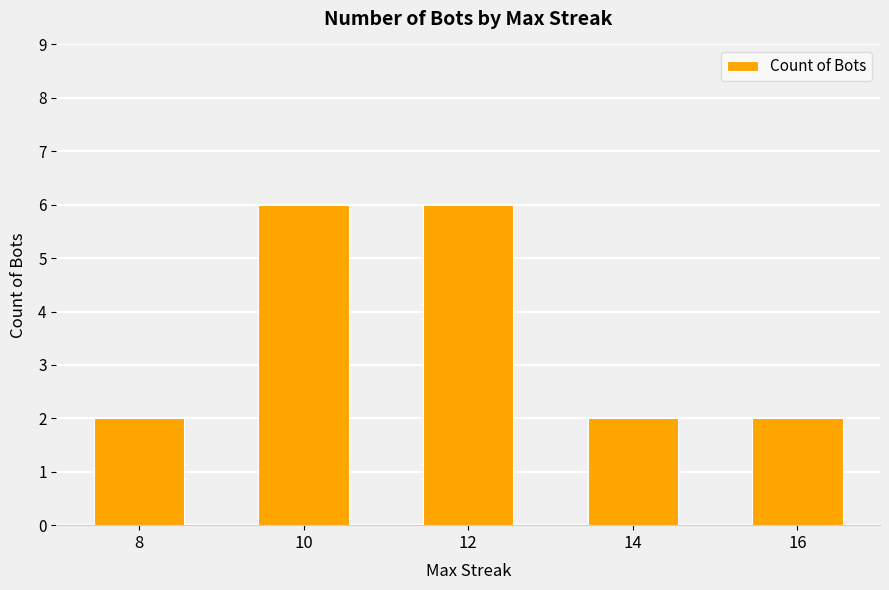

What is the approximate value at 10?

6